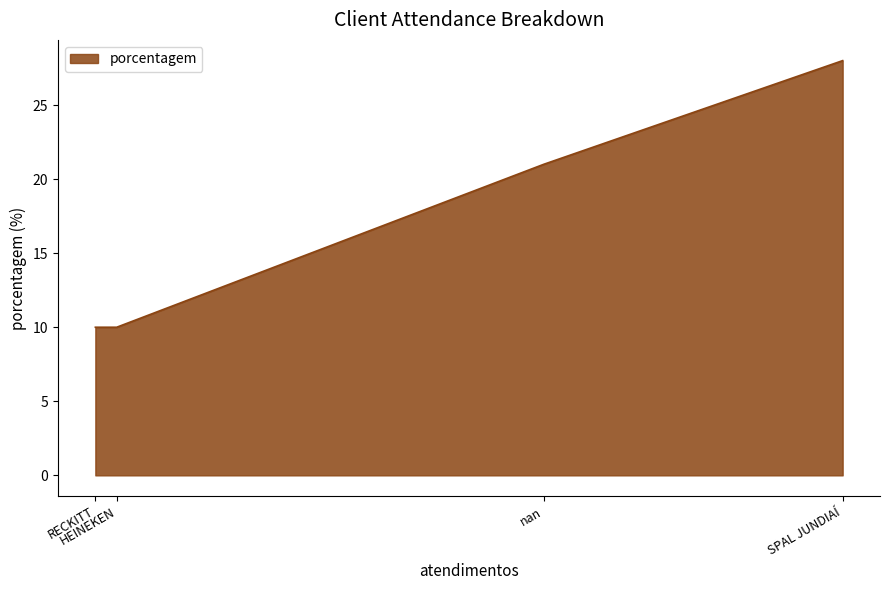

The chart shows a value of 10 at RECKITT. True or false?

True